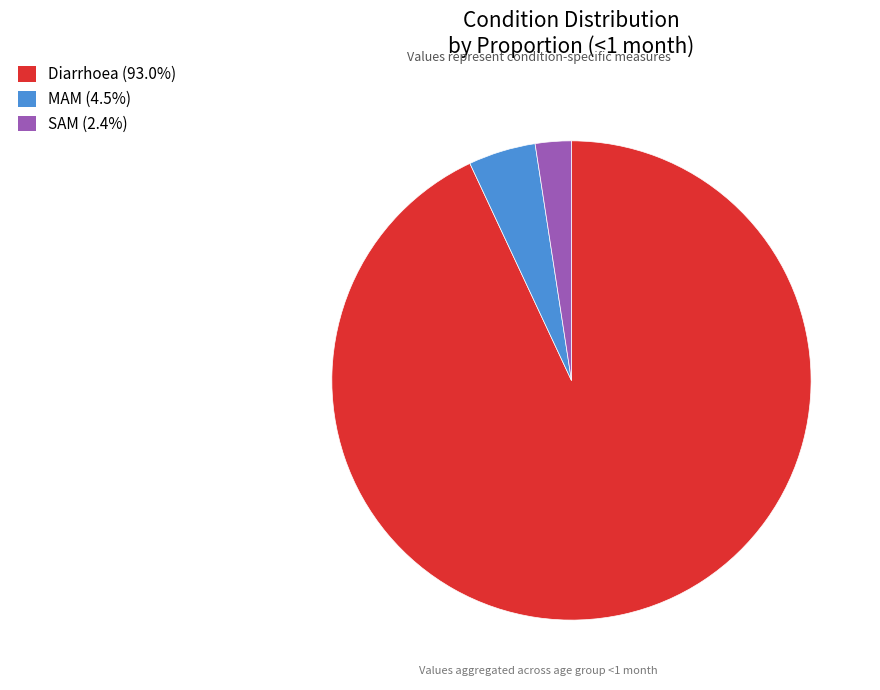

Which has a higher value, MAM or SAM?

MAM